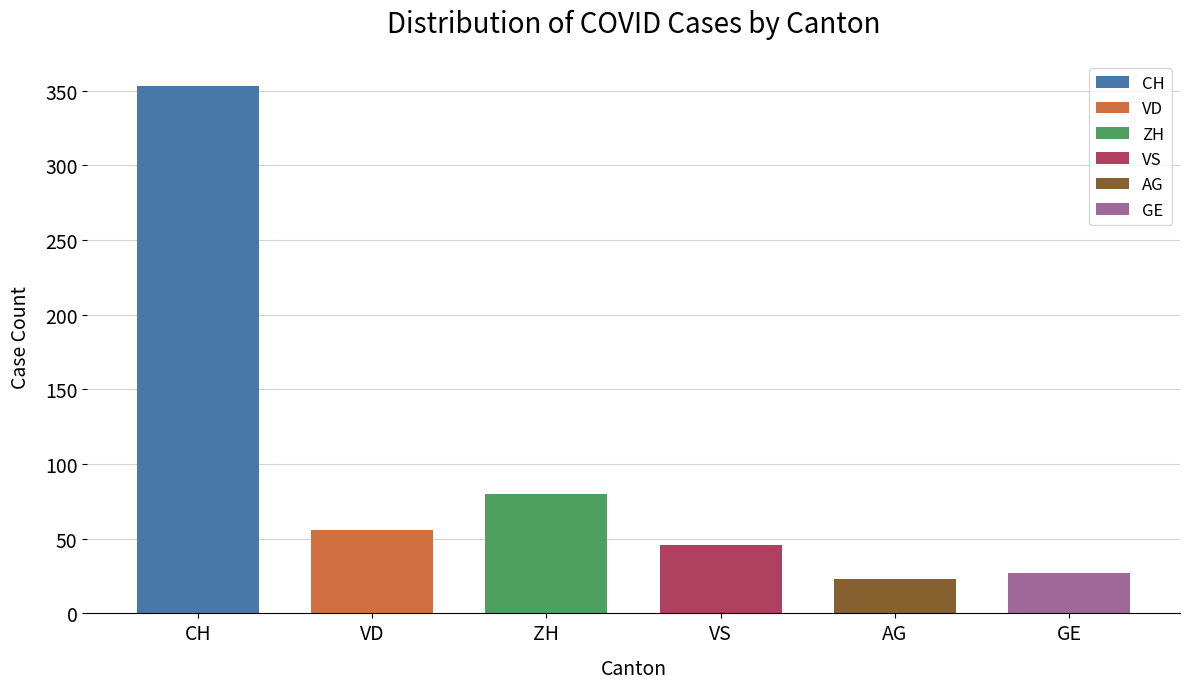

Which series has the widest spread of values?

CH